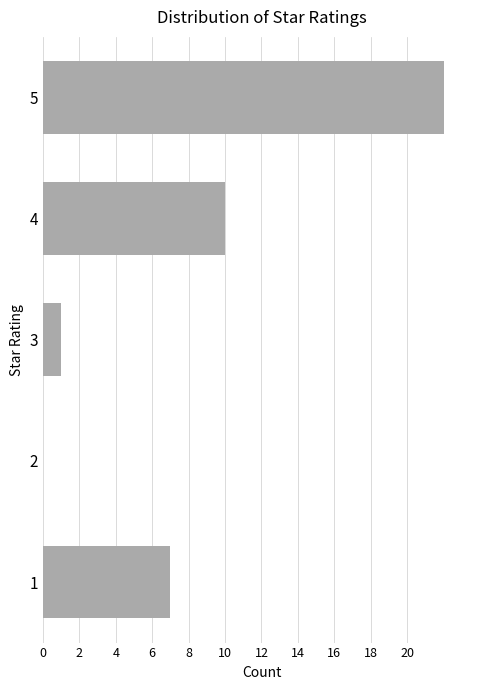

Reading bottom to top, extract all data points from this chart.

1=7	2=0	3=1	4=10	5=22